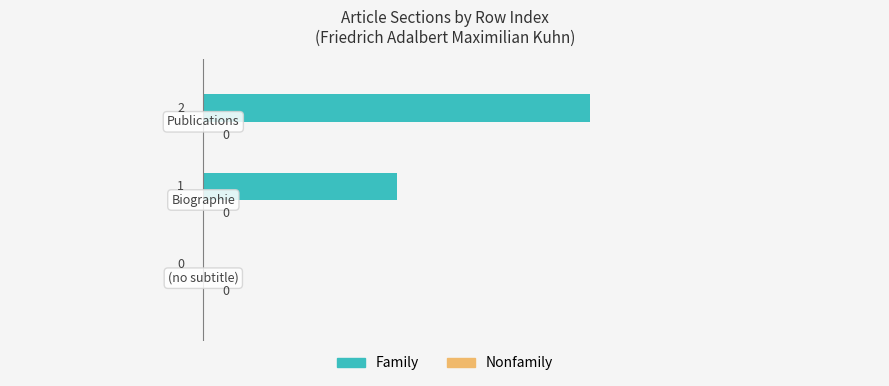

How many values are between 0 and 2?

3